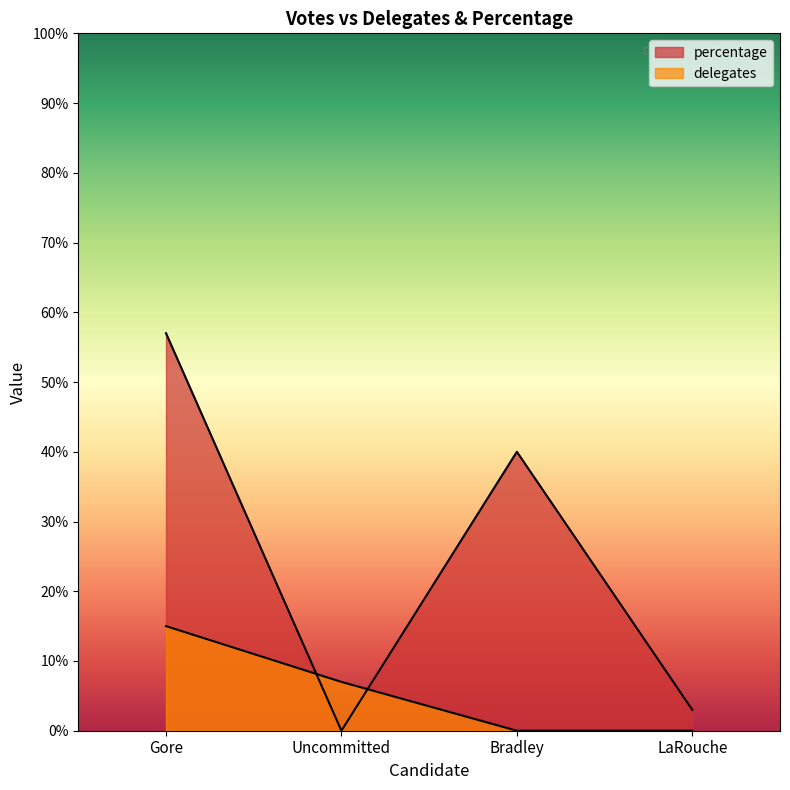

The percentage series shows 25 at Bradley. True or false?

False